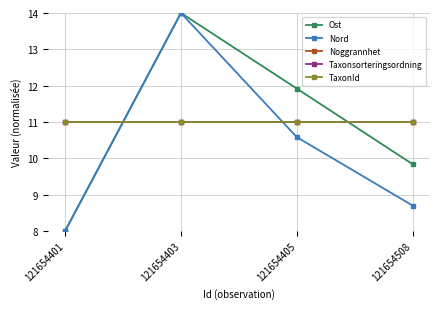

Does the chart have visible grid lines?

Yes